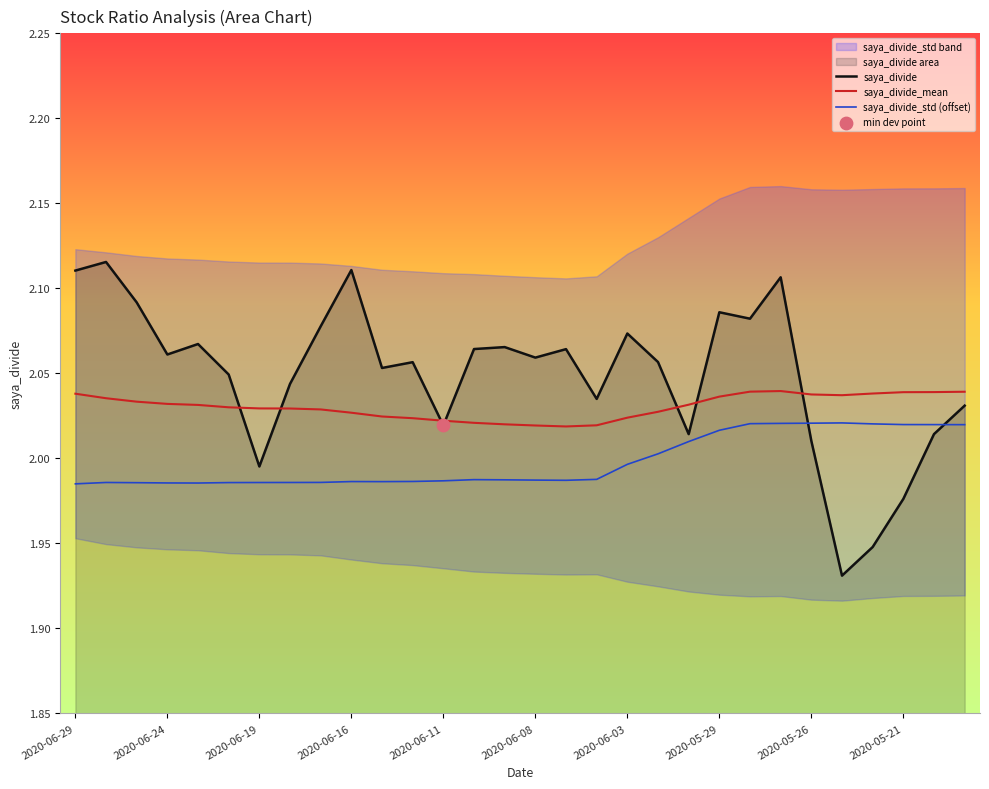

What is the total value across all series at 16?

6.1